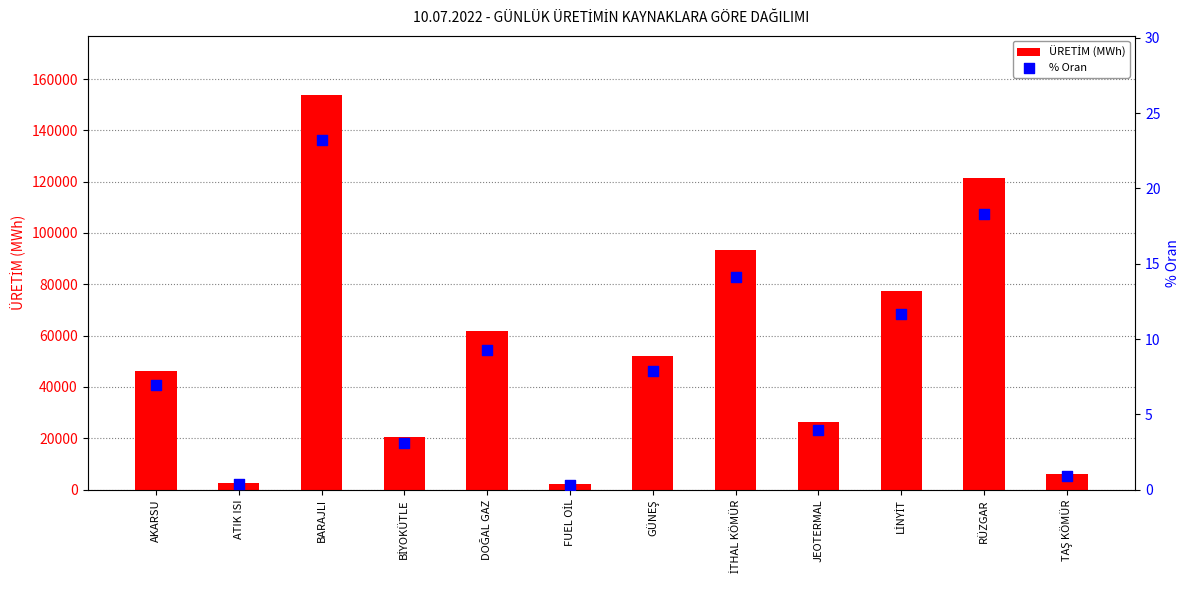

At which category is the sum across all series the highest?

BARAJLI